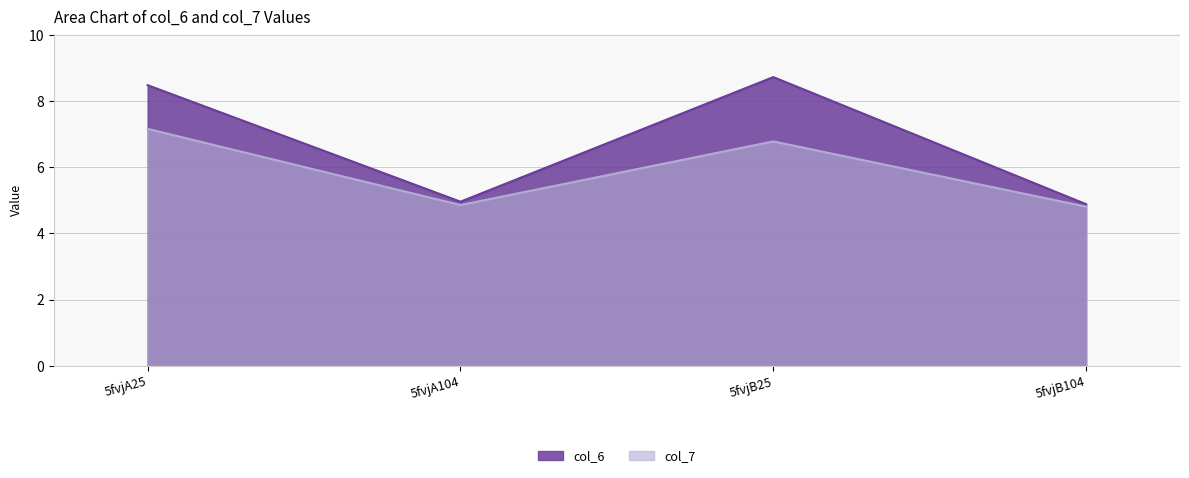

What is the highest value of the col_7 series?

7.2